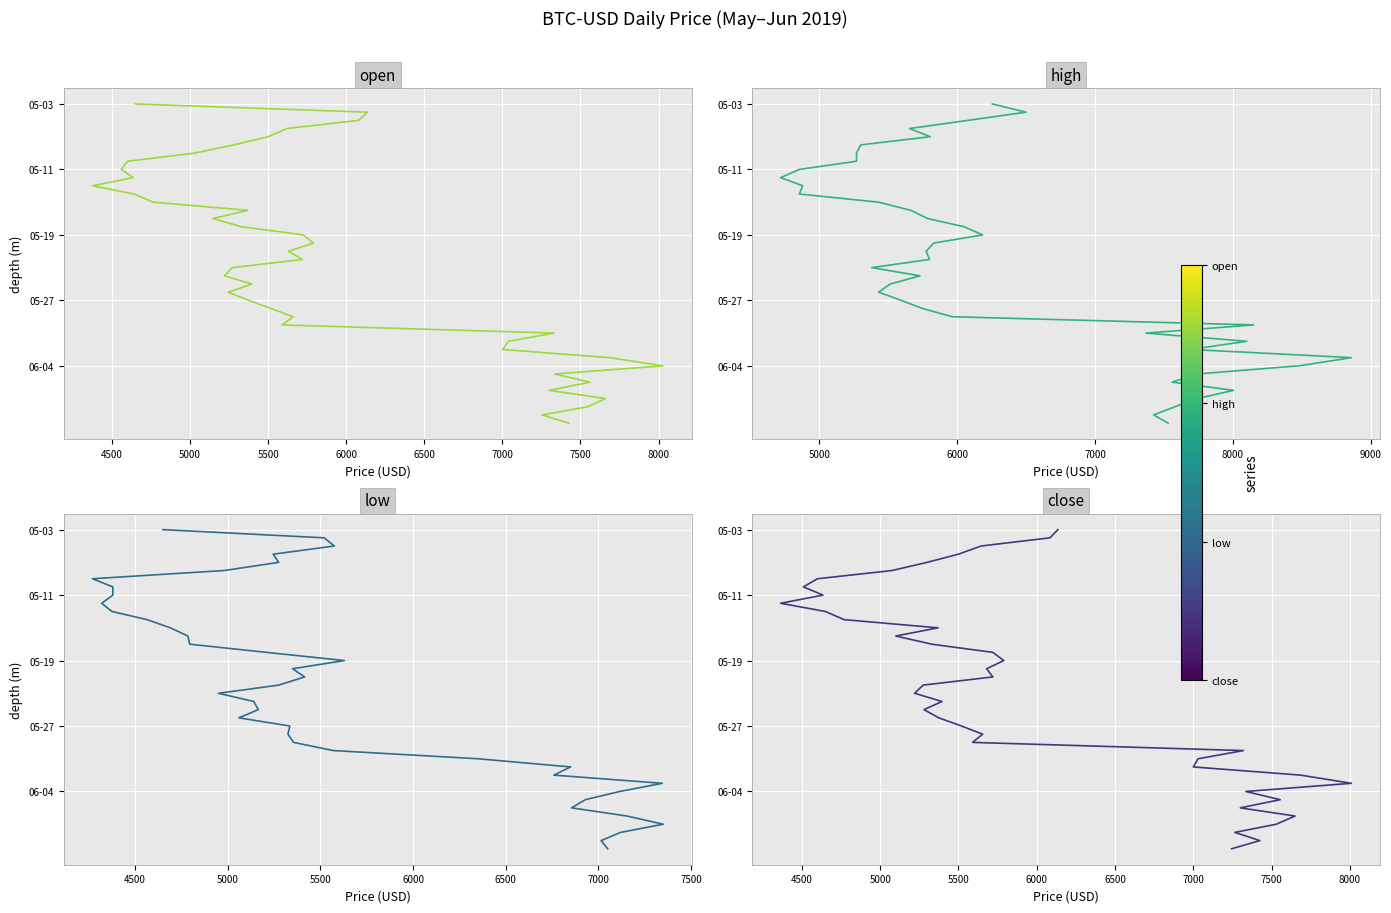

True or false: low and close cross at least once.

False